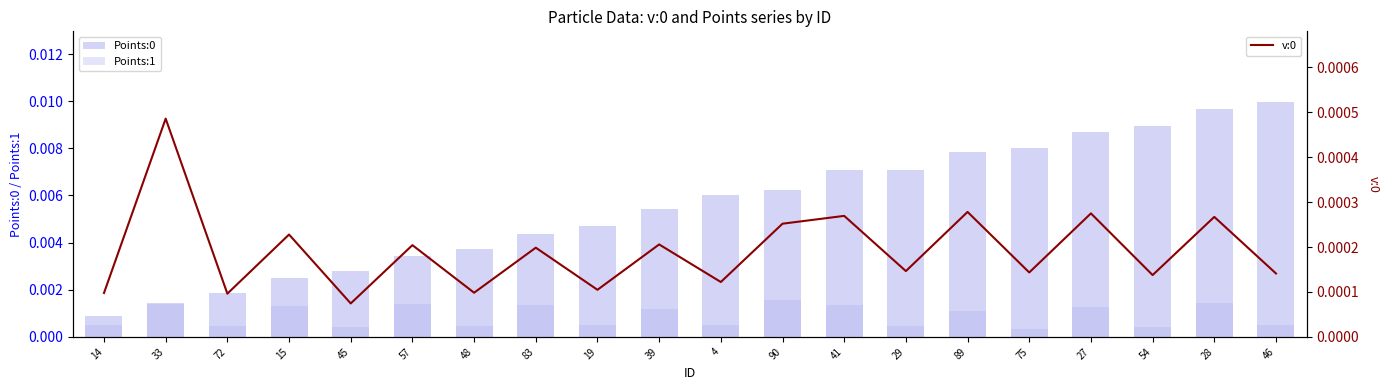

Is the value of v:0 at 48 greater than the value of Points:1 at 54?

No